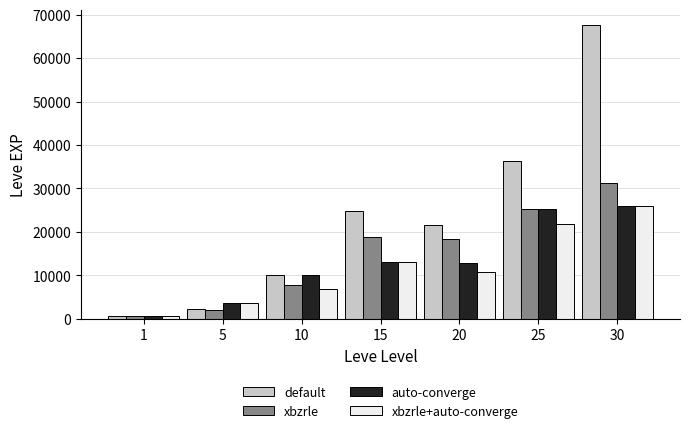

How many data points in default are less than 21600?

3